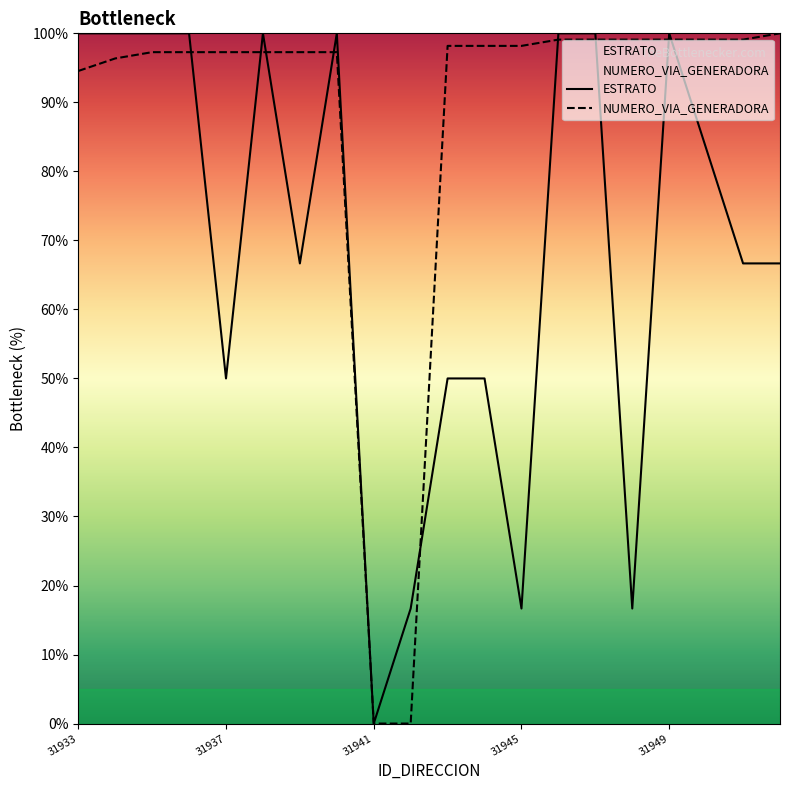

The value of ESTRATO at 31941 is 0.0. True or false?

True